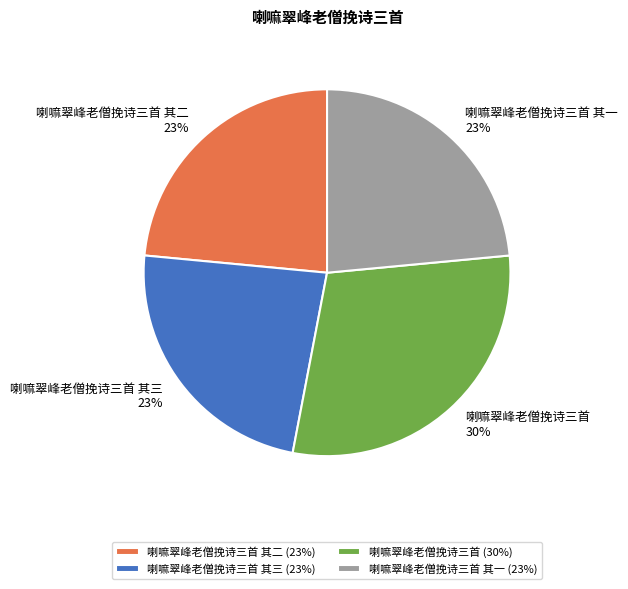

Is 喇嘛翠峰老僧挽诗三首 其一 the majority of the pie?

No